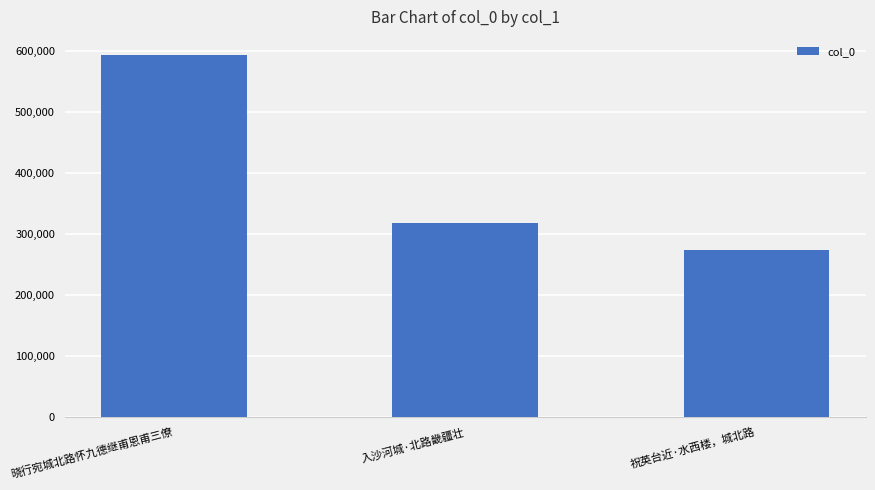

True or false: the data shows 173712 at 入沙河城·北路畿疆壮.

False